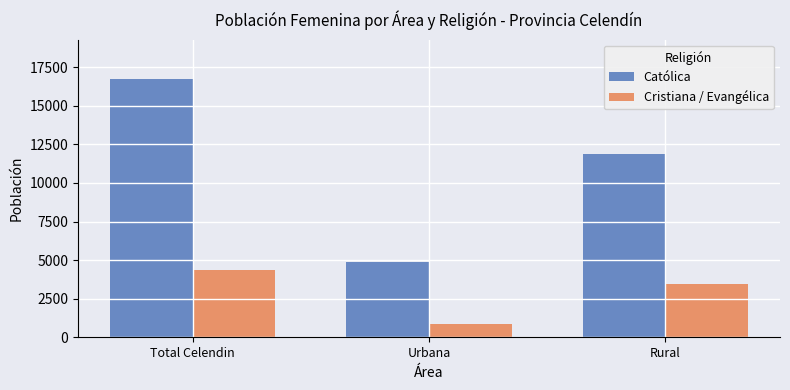

At how many categories does at least one series exceed 14674?

1